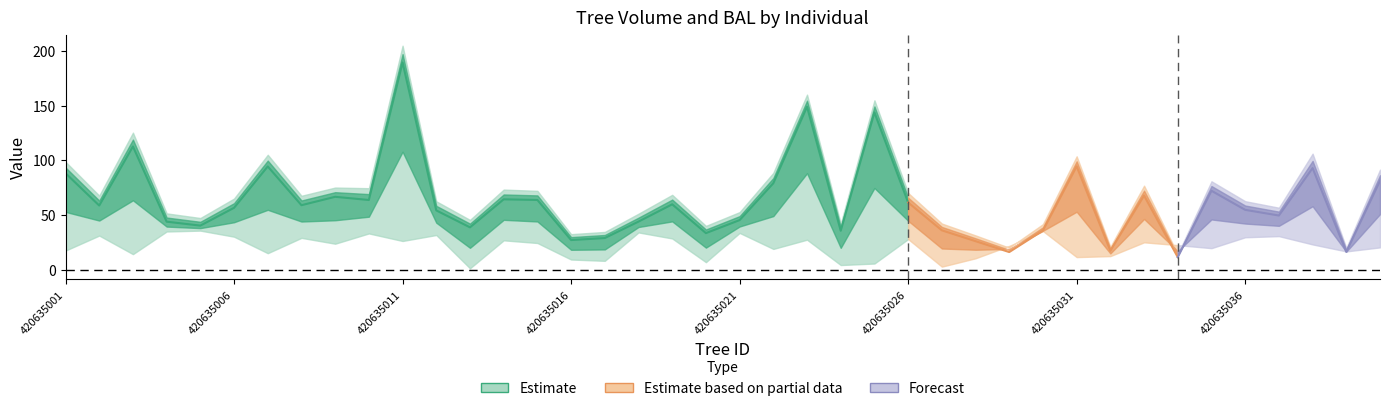

What is the approximate value of v_con_corteza at 420635002?

67.9